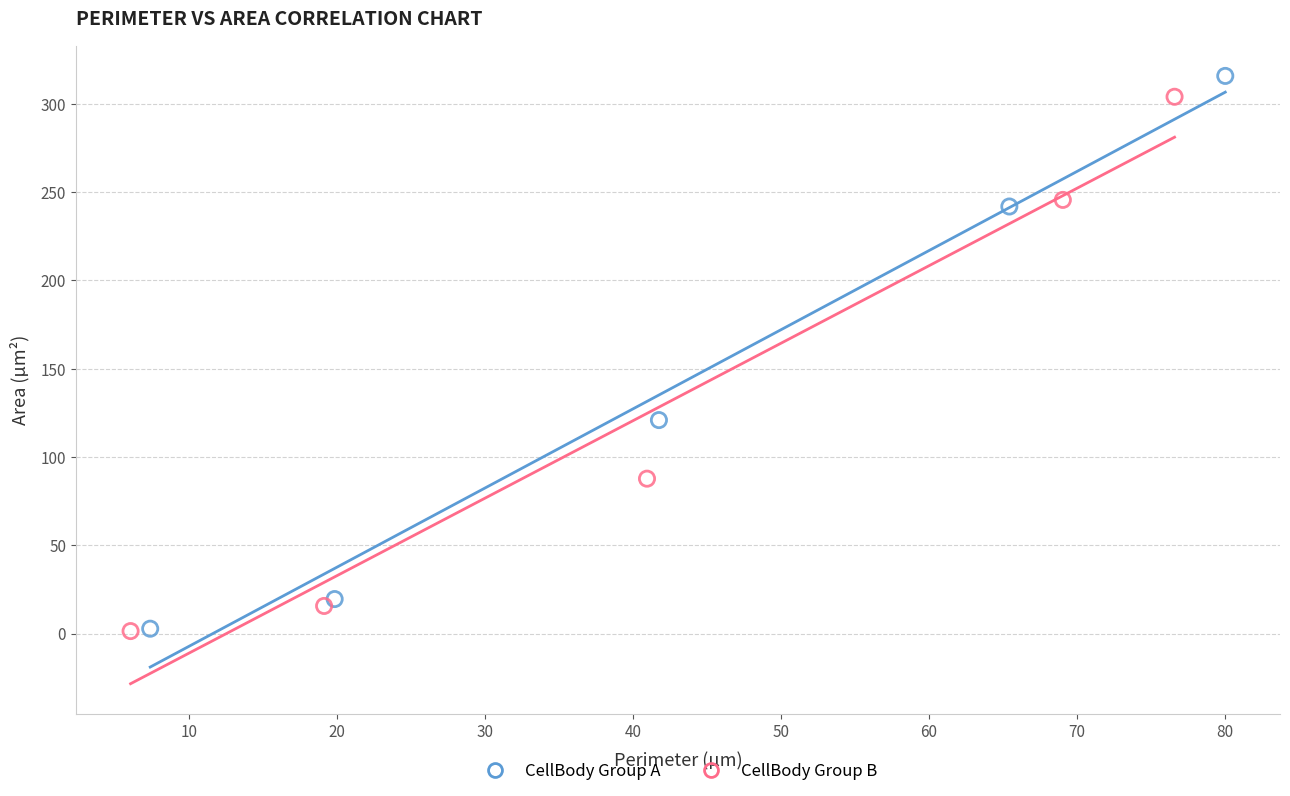

Which series has the largest Y range (max minus min)?

CellBody Group A